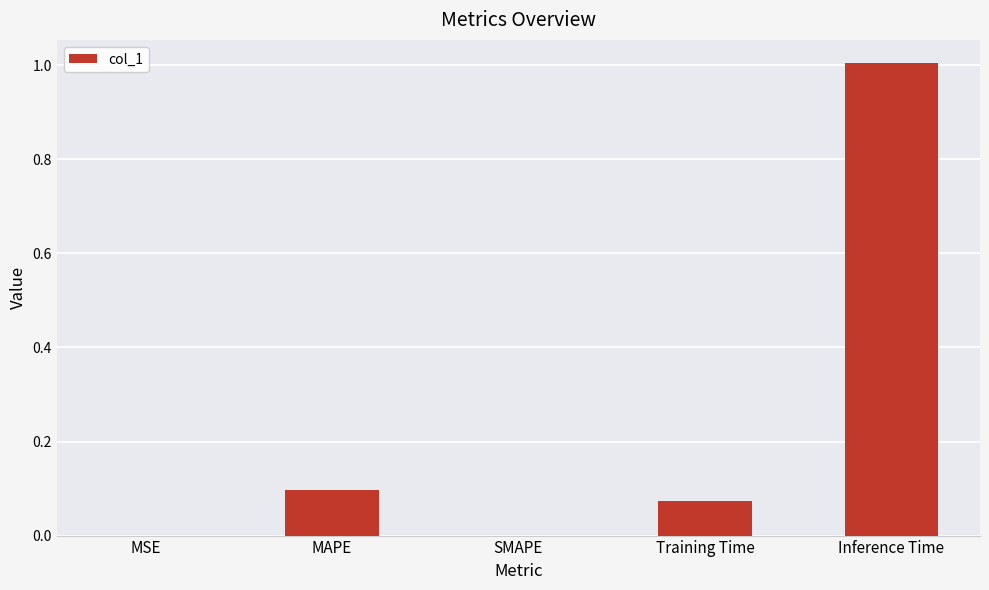

What is the change in value from MAPE to SMAPE?

-0.1